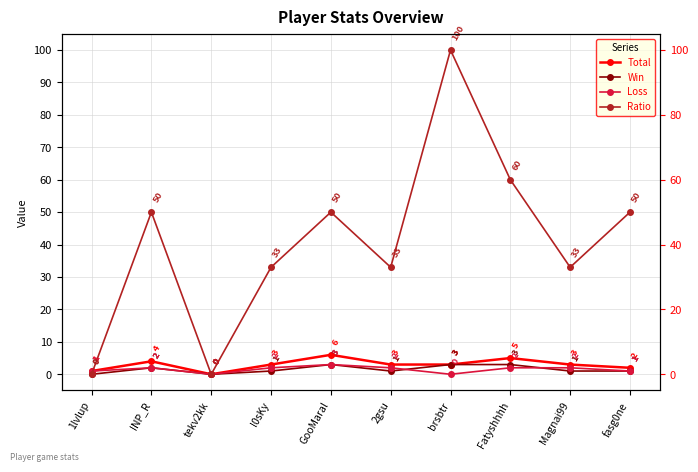

True or false: Total and Win intersect in this chart.

False